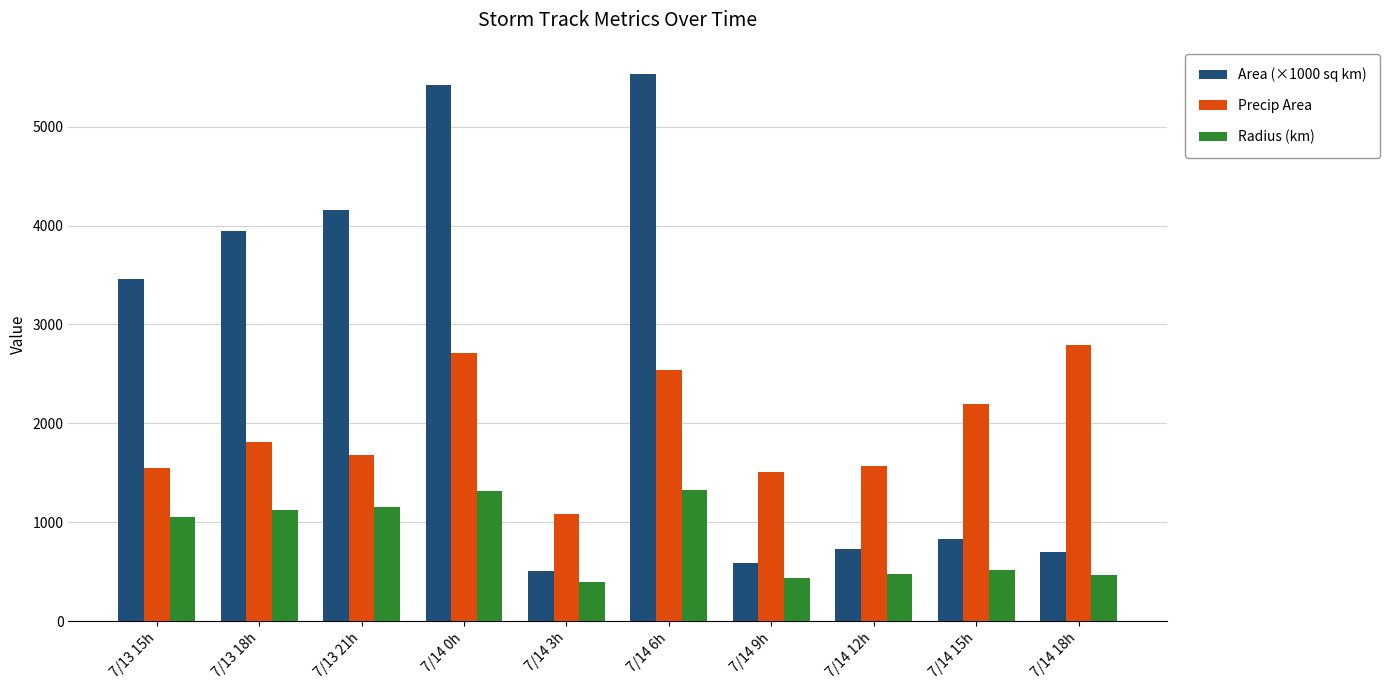

How many groups of bars are there?

10